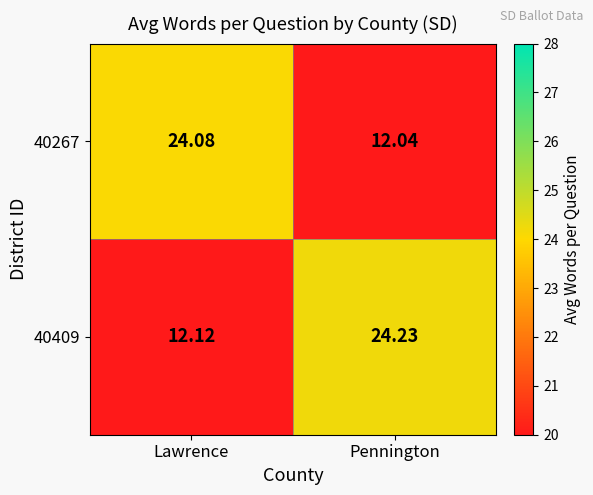

Rank the categories by 40409 value from lowest to highest.

Lawrence, Pennington